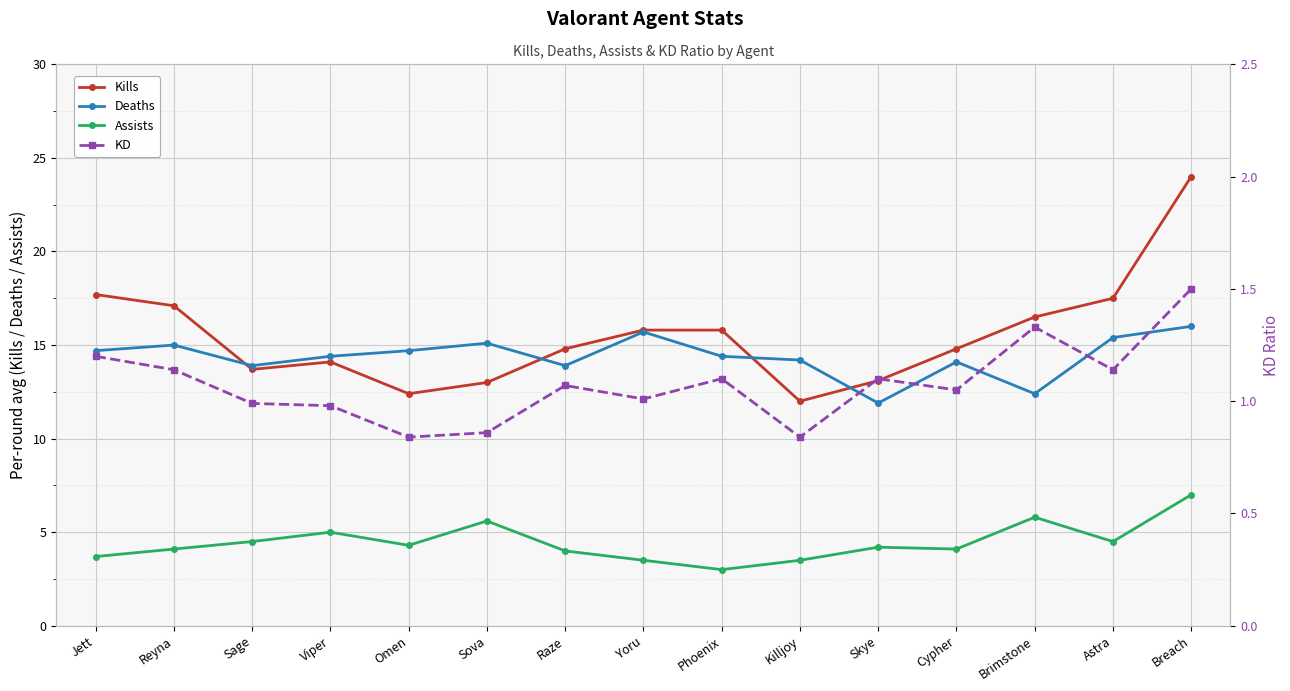

Reading right to left, transcribe all the data shown in this chart.

Kills: 24.0	17.5	16.5	14.8	13.1	12.0	15.8	15.8	14.8	13.0	12.4	14.1	13.7	17.1	17.7
Deaths: 16.0	15.4	12.4	14.1	11.9	14.2	14.4	15.7	13.9	15.1	14.7	14.4	13.9	15.0	14.7
Assists: 7.0	4.5	5.8	4.1	4.2	3.5	3.0	3.5	4.0	5.6	4.3	5.0	4.5	4.1	3.7
KD: 1.5	1.1	1.3	1.1	1.1	0.8	1.1	1.0	1.1	0.9	0.8	1.0	1.0	1.1	1.2